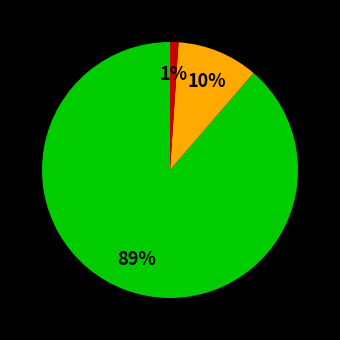

Does any single category account for the majority?

Yes